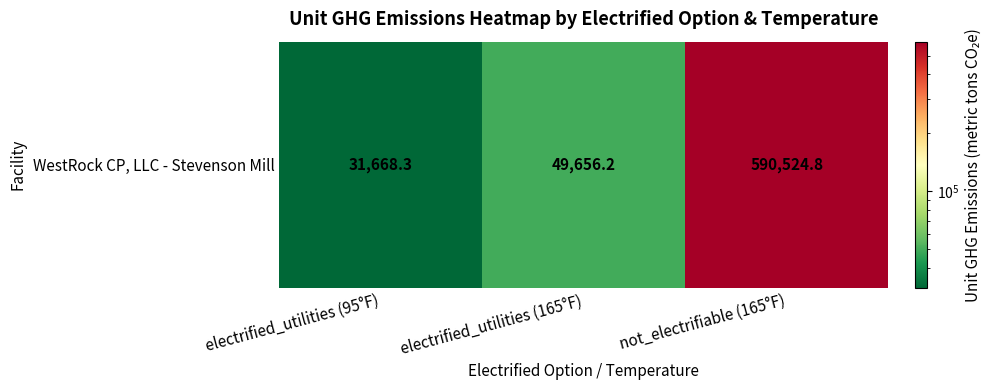

Rank the categories by value from lowest to highest.

electrified_utilities (95°F), electrified_utilities (165°F), not_electrifiable (165°F)